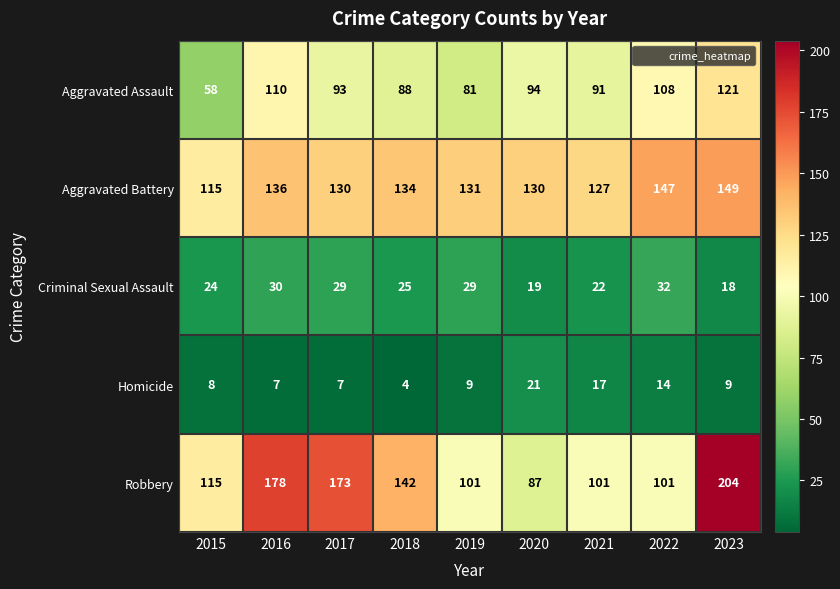

What is the smallest value displayed?

4